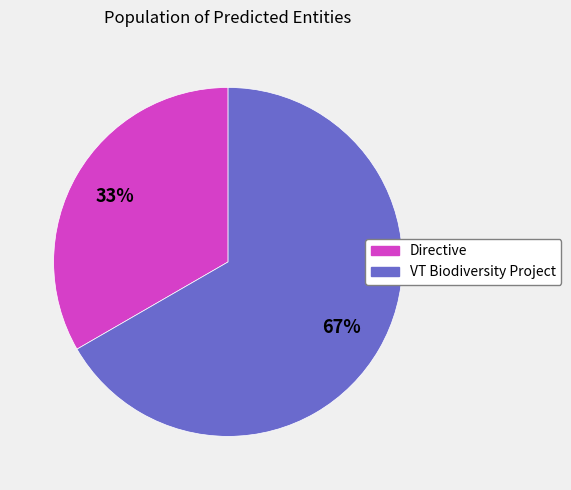

Rank the categories by value from highest to lowest.

VT Biodiversity Project, Directive